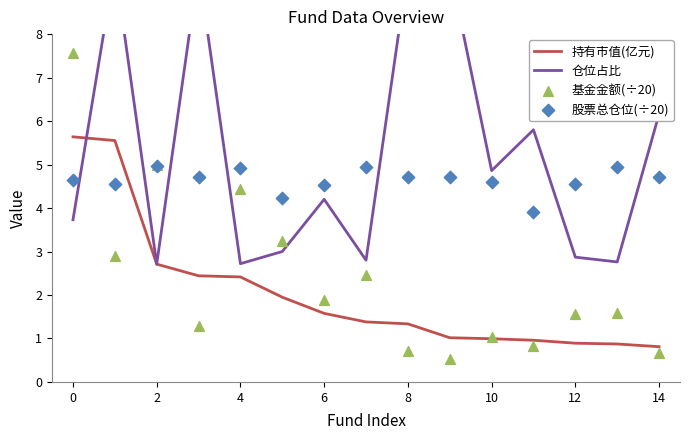

Which series contains the lowest Y value?

基金金额(÷20)